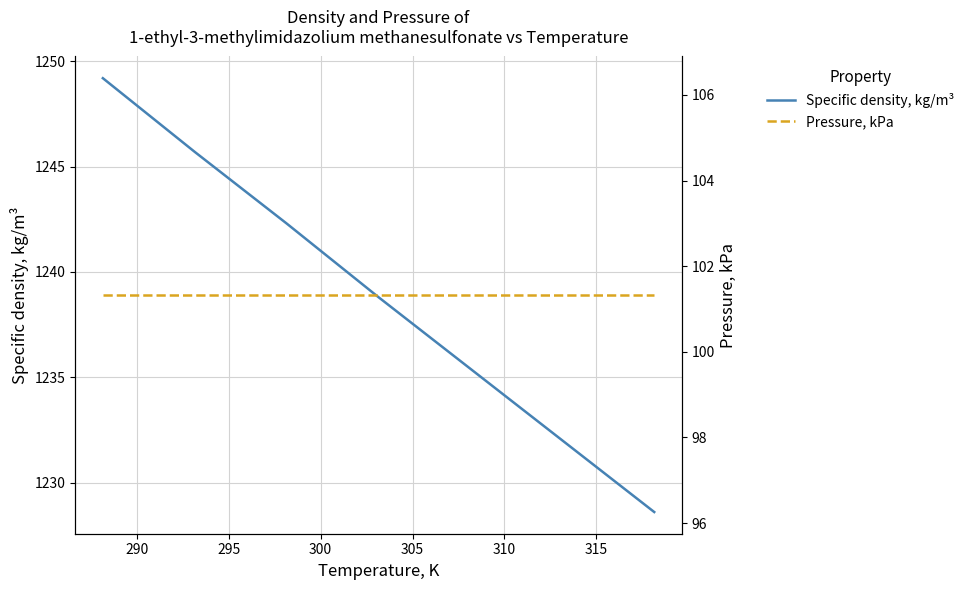

Reading left to right, transcribe all the data shown in this chart.

Specific density, kg/m³: 1249.2	1245.7	1242.3	1238.8	1235.4	1232.0	1228.6
Pressure, kPa: 101.3	101.3	101.3	101.3	101.3	101.3	101.3